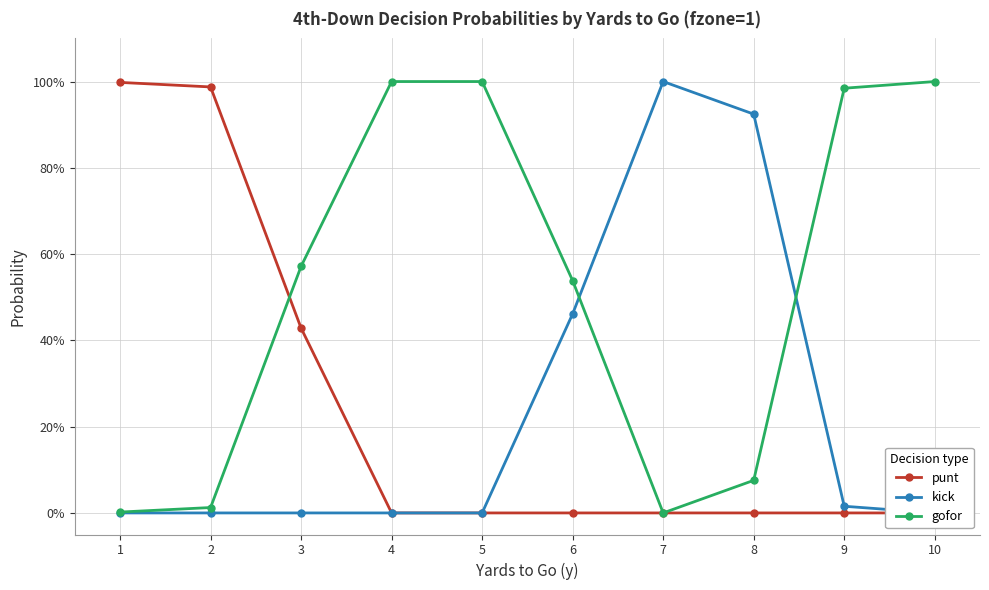

True or false: kick has more than 0 points higher than both neighbors.

True